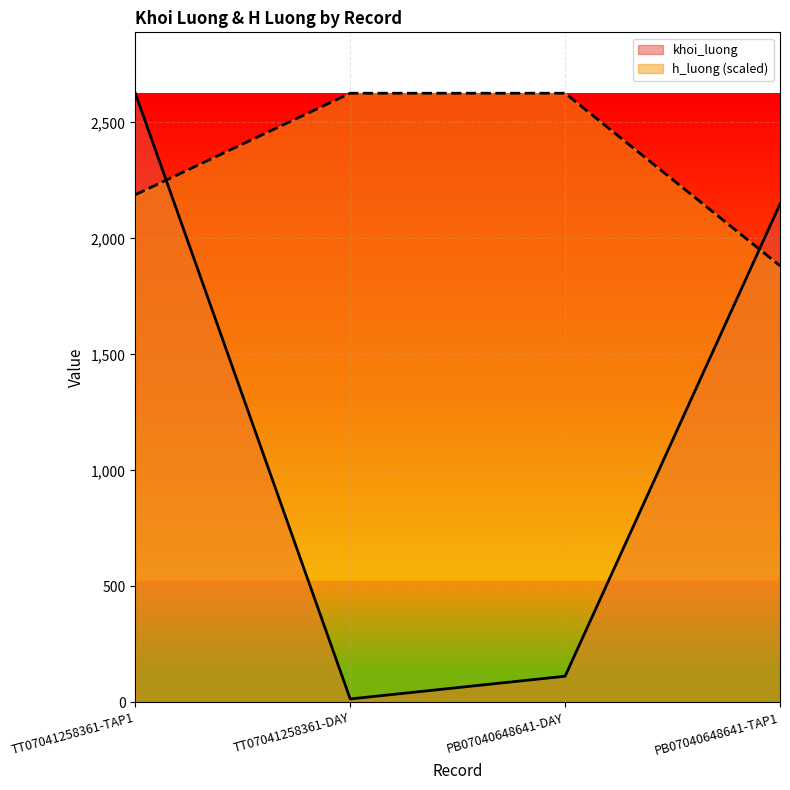

Between which two adjacent categories do khoi_luong and h_luong first intersect?

TT07041258361-TAP1 and TT07041258361-DAY